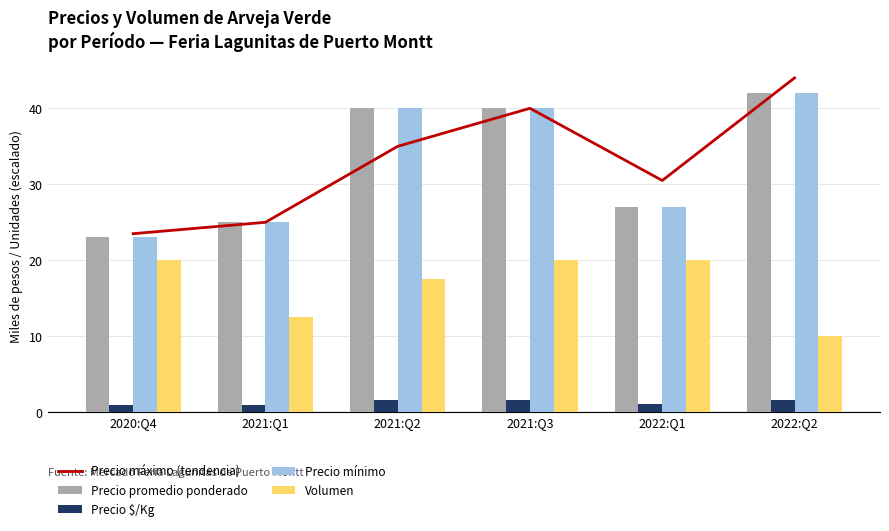

Which series has the largest total across all categories?

Precio máximo (tendencia)